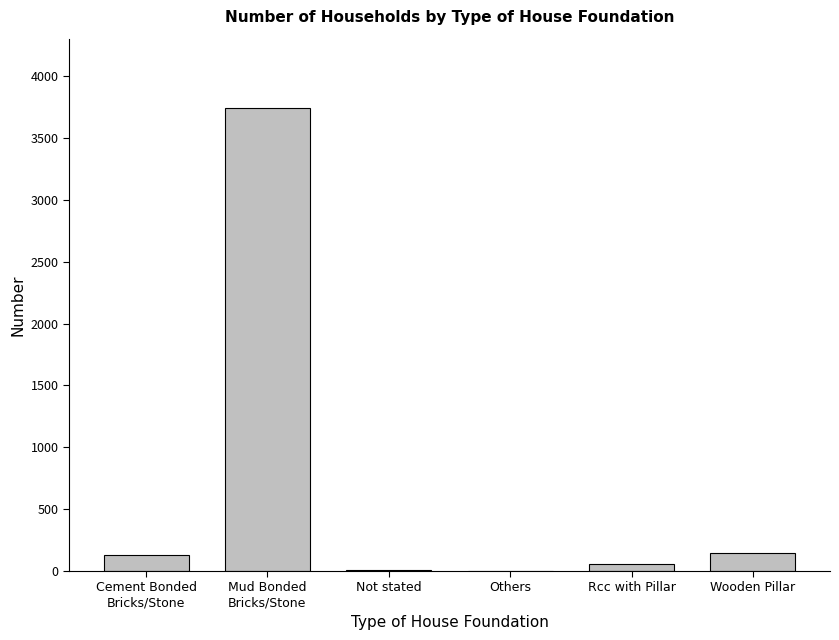

Read the value at Wooden Pillar.

149